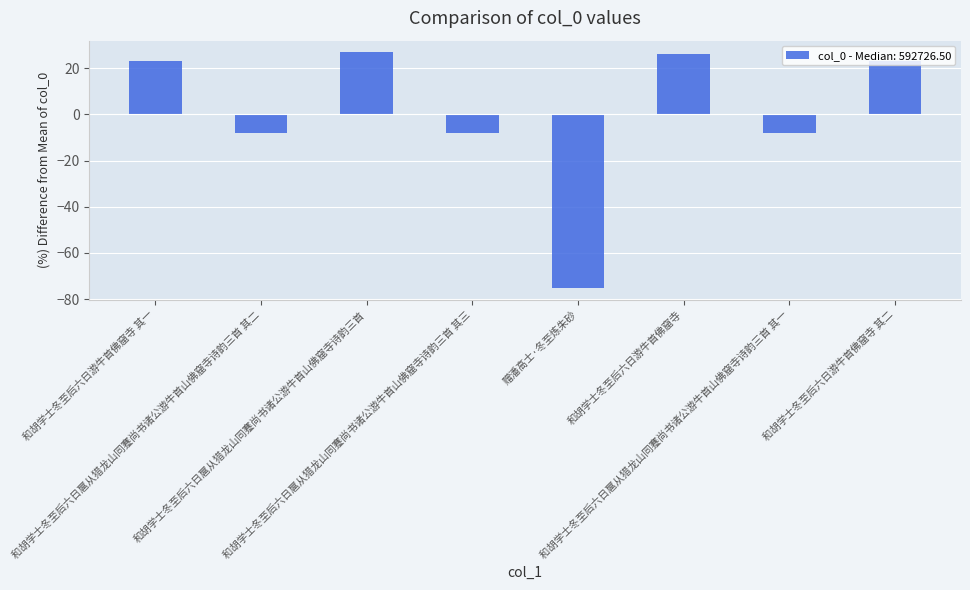

What is the label of the 7th bar from the right?

和胡学士冬至后六日扈从猎龙山同蹇尚书诸公游牛首山佛窟寺诗韵三首 其二